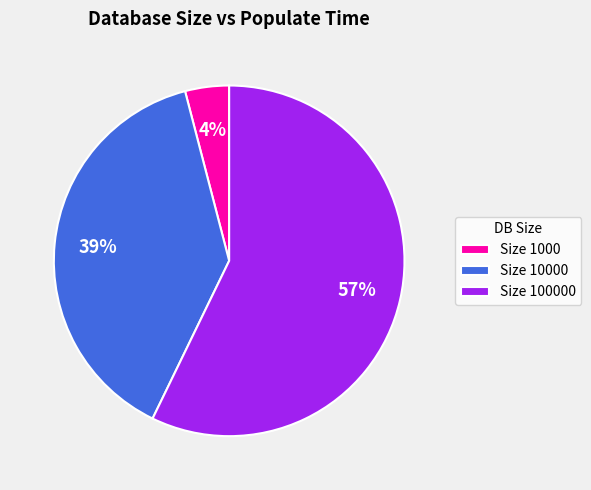

Which category has the biggest portion of the pie?

Size 100000